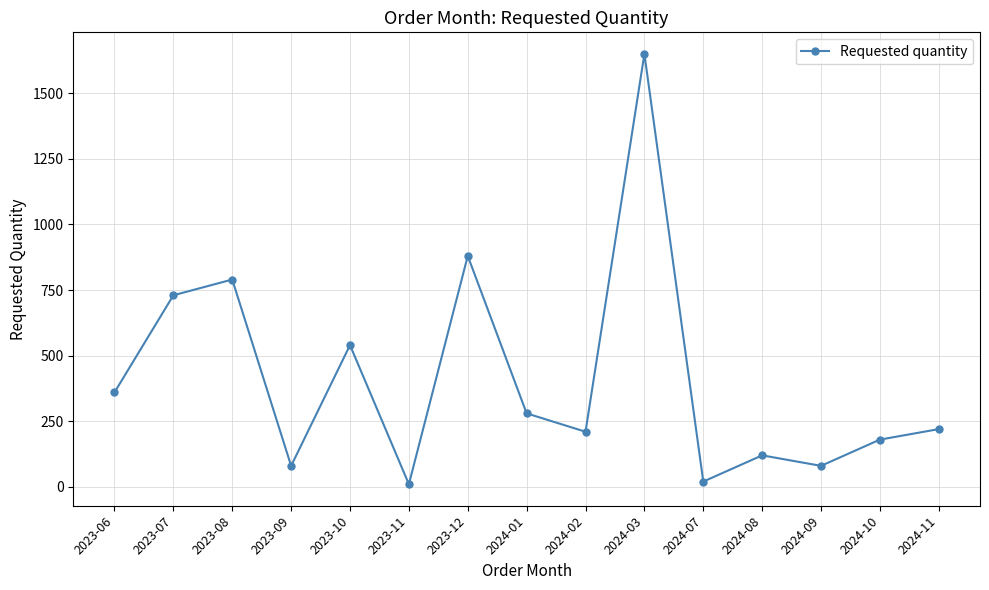

The value at 2024-02 is 314. True or false?

False